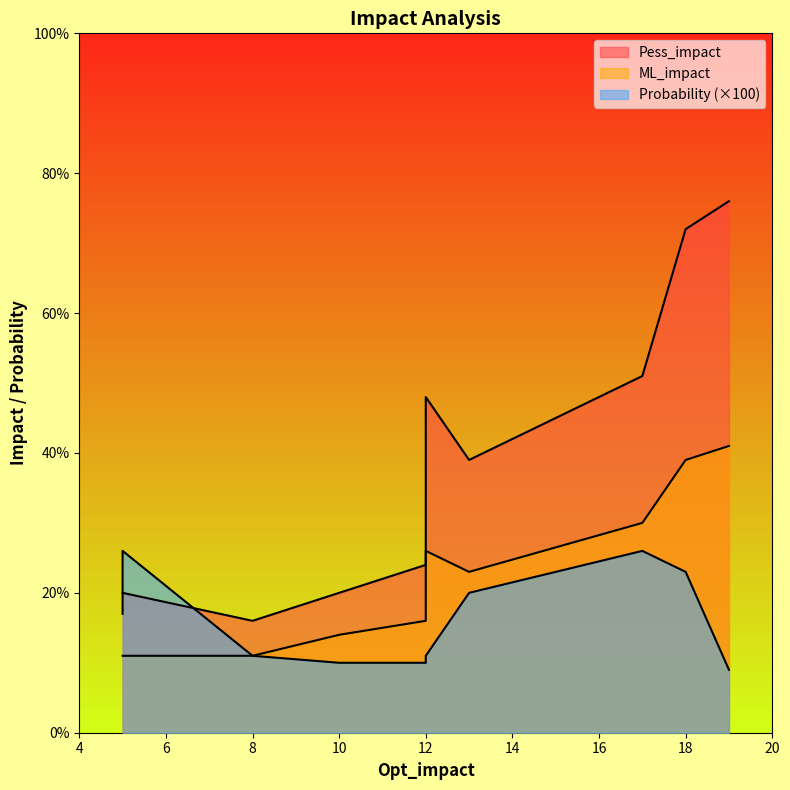

What is the sum of the Pess_impact values at 17 and 13?

90.0